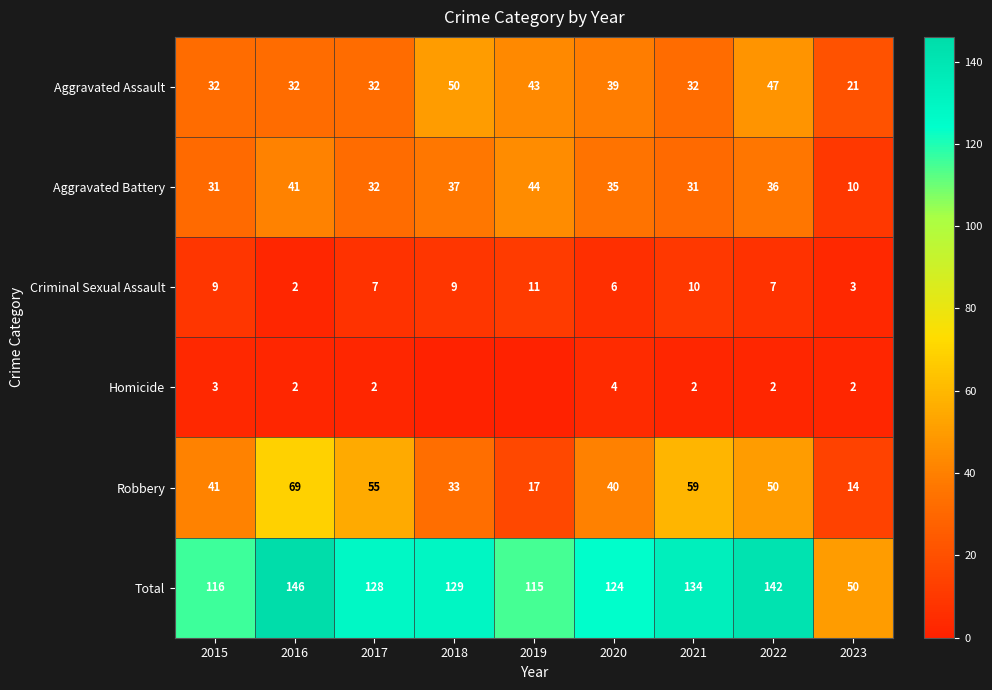

Count the number of categories in the chart.

9